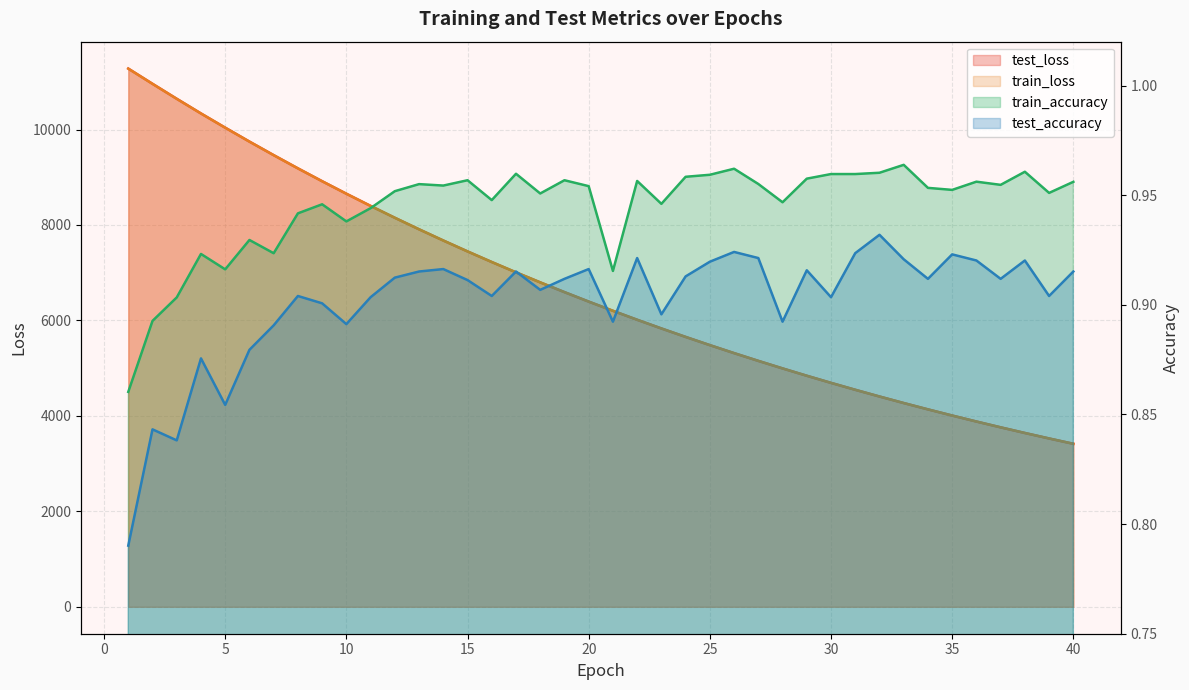

At which category does the chart reach its peak across all series?

1